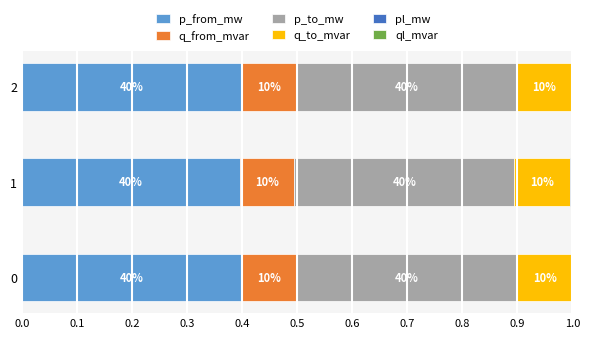

What is the value of the p_from_mw bar at the 2nd from the left?

0.4